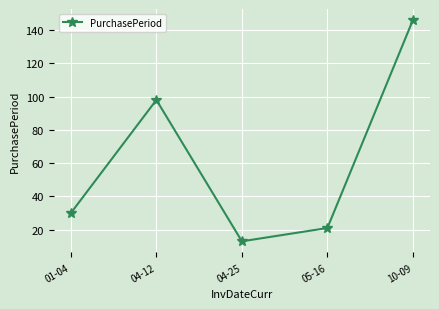

How many lines are shown in the chart?

1